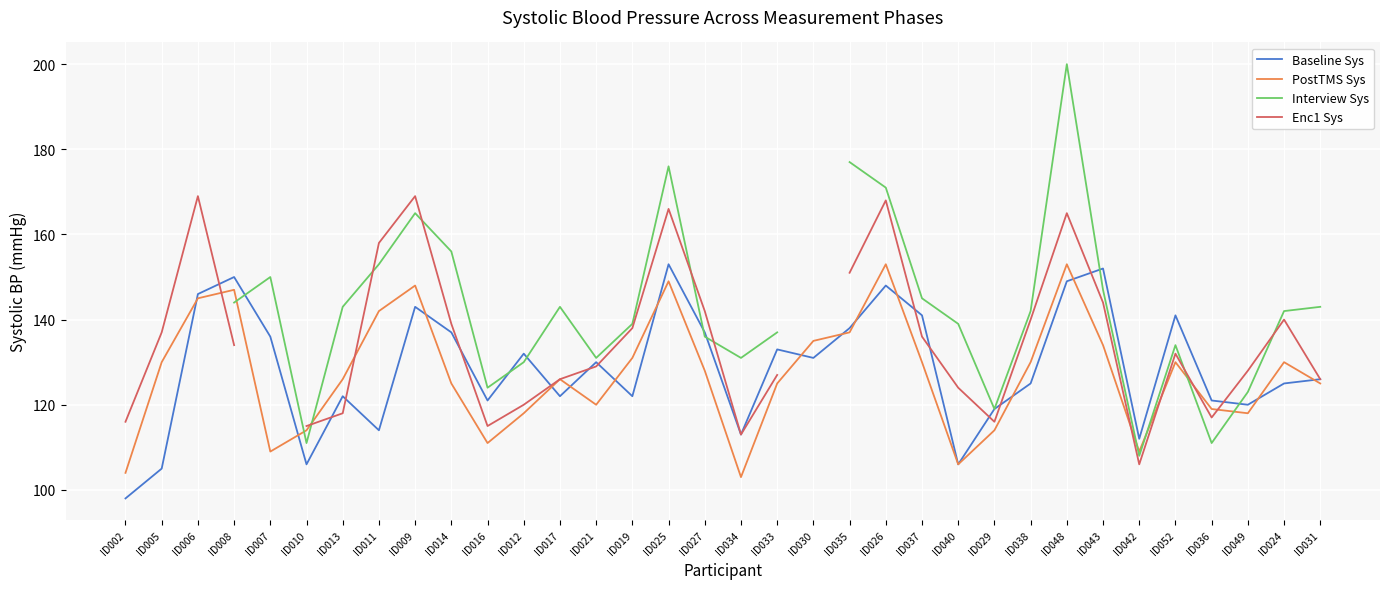

Where does the Enc1 Sys series first go above 136?

ID005